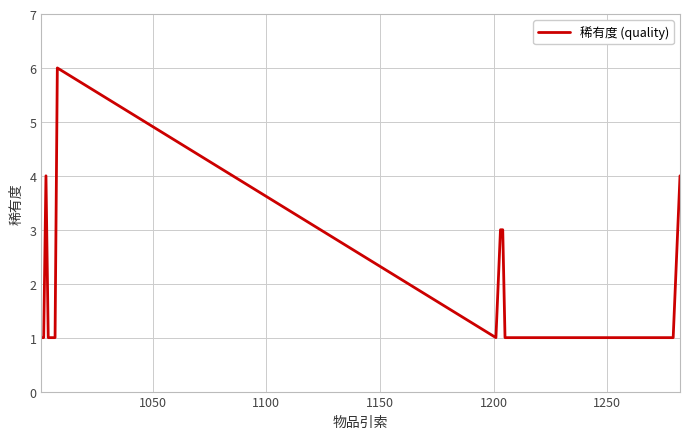

What is the greatest value displayed?

6